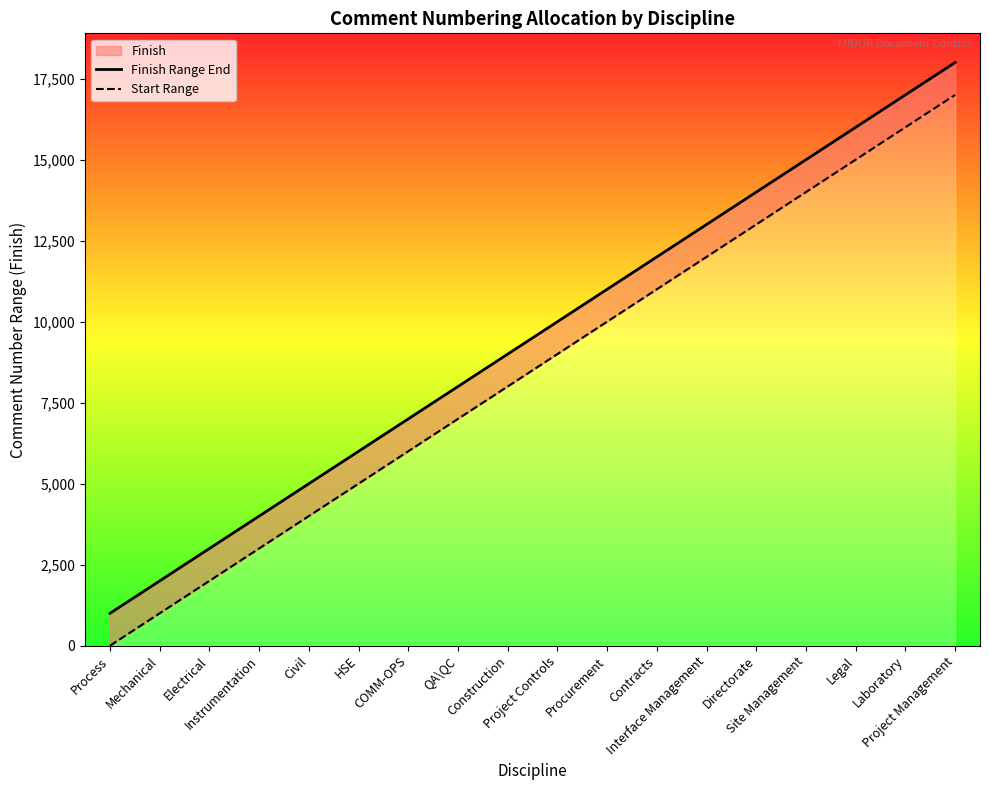

What is the lowest value of the Finish Range End series?

1000